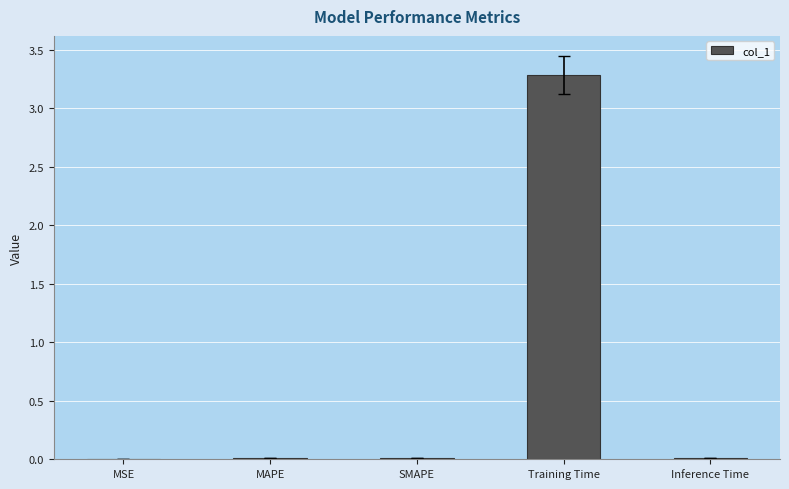

What is the sum of all values?

3.3